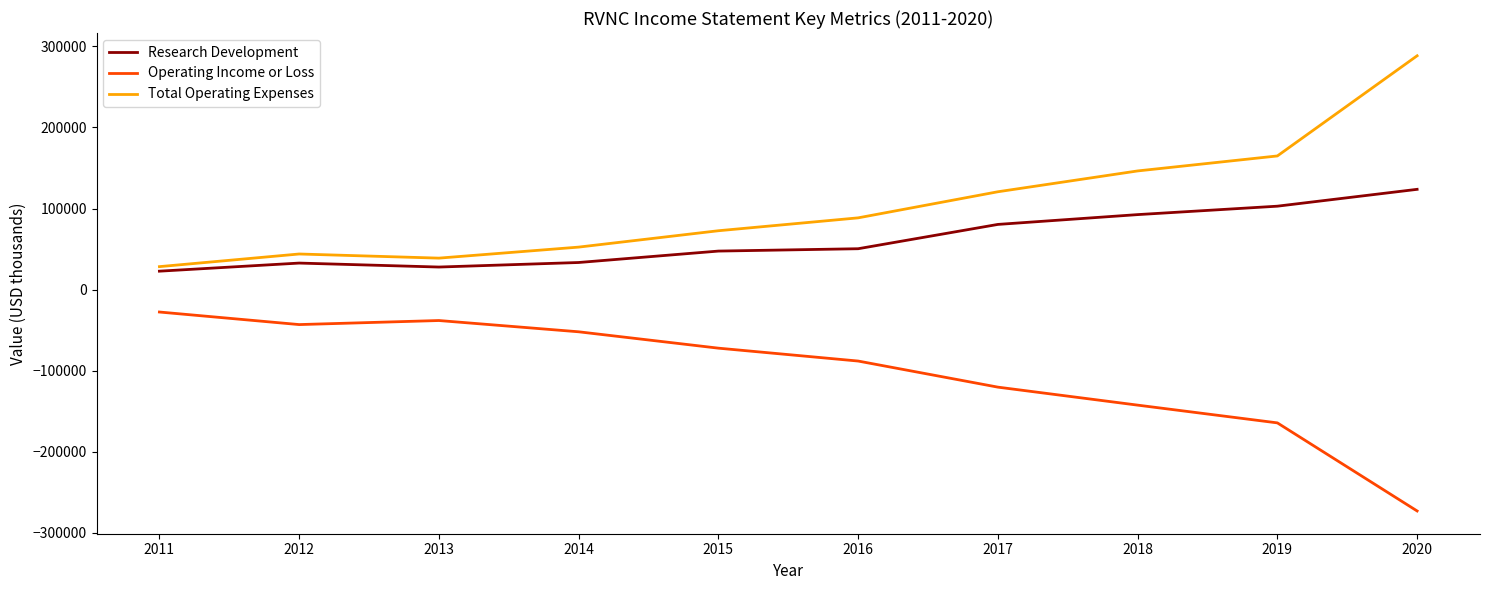

Rank the series by their average value, from highest to lowest.

Total Operating Expenses, Research Development, Operating Income or Loss